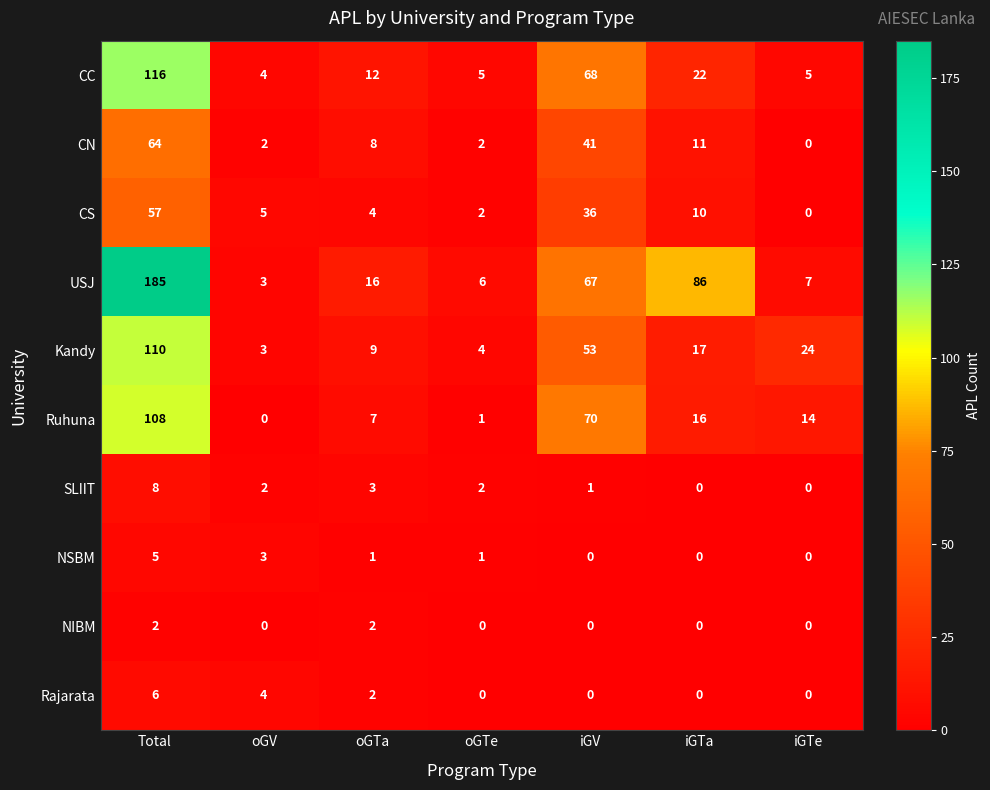

What is the maximum value shown in the chart?

185